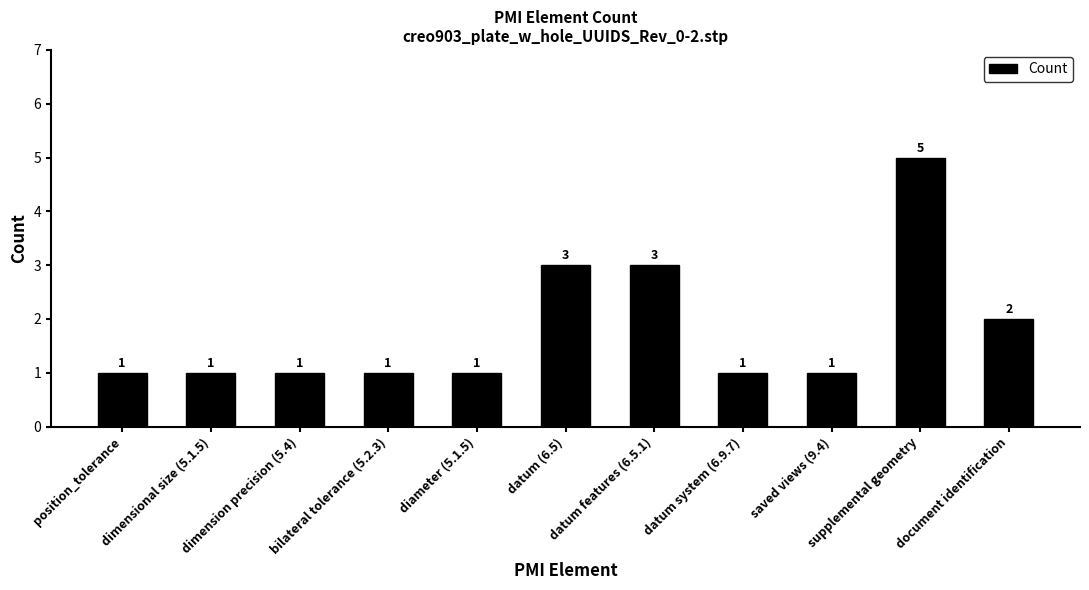

What is the greatest value displayed?

5